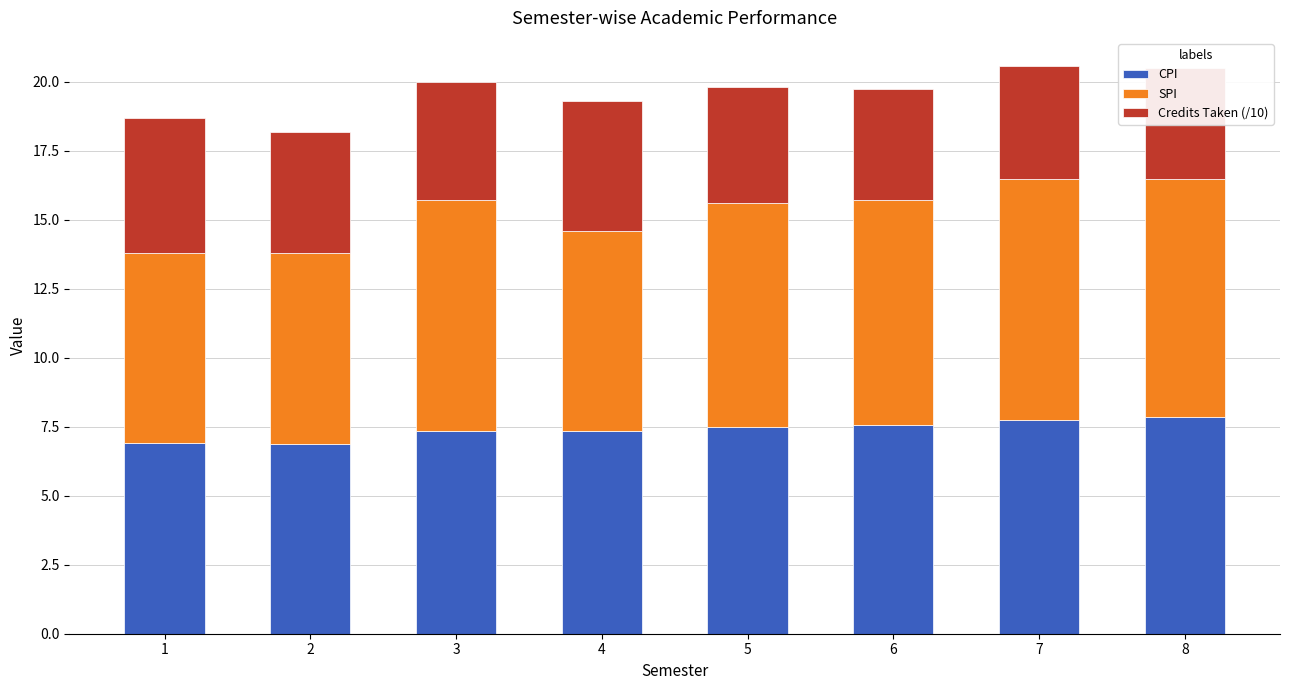

The Credits Taken (/10) series shows 4.7 at 4. True or false?

True